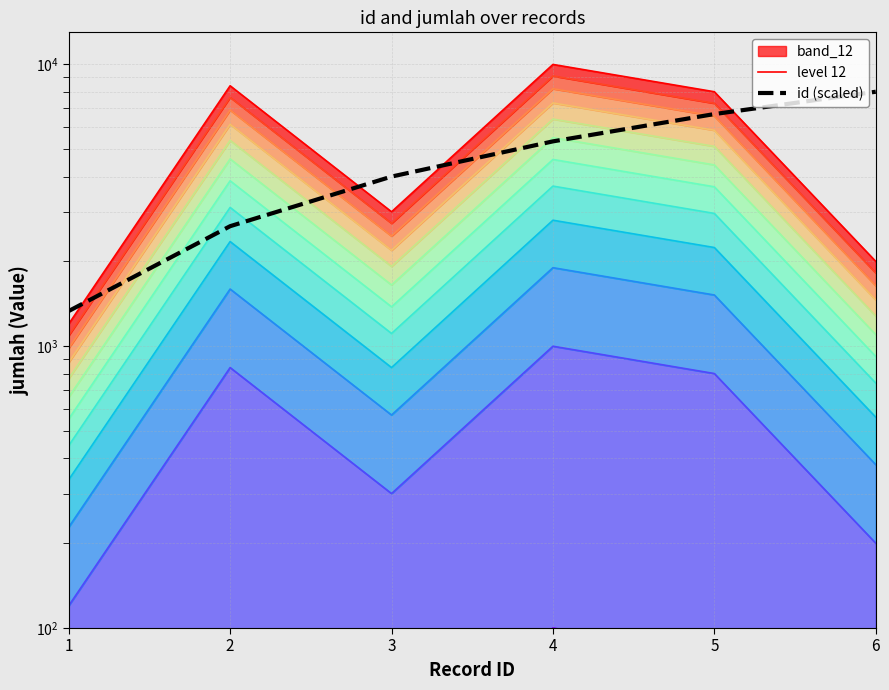

Read the id value at 3.

4000.0